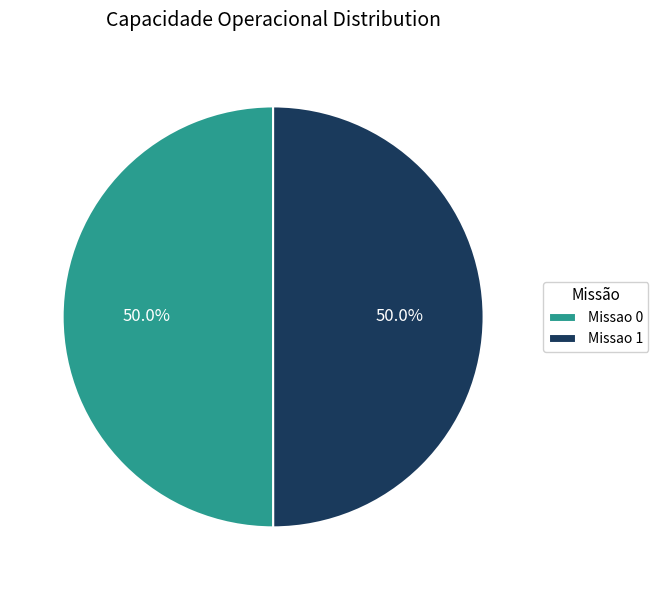

What is the ratio of the value at Missao 1 to the value at Missao 0?

1.0